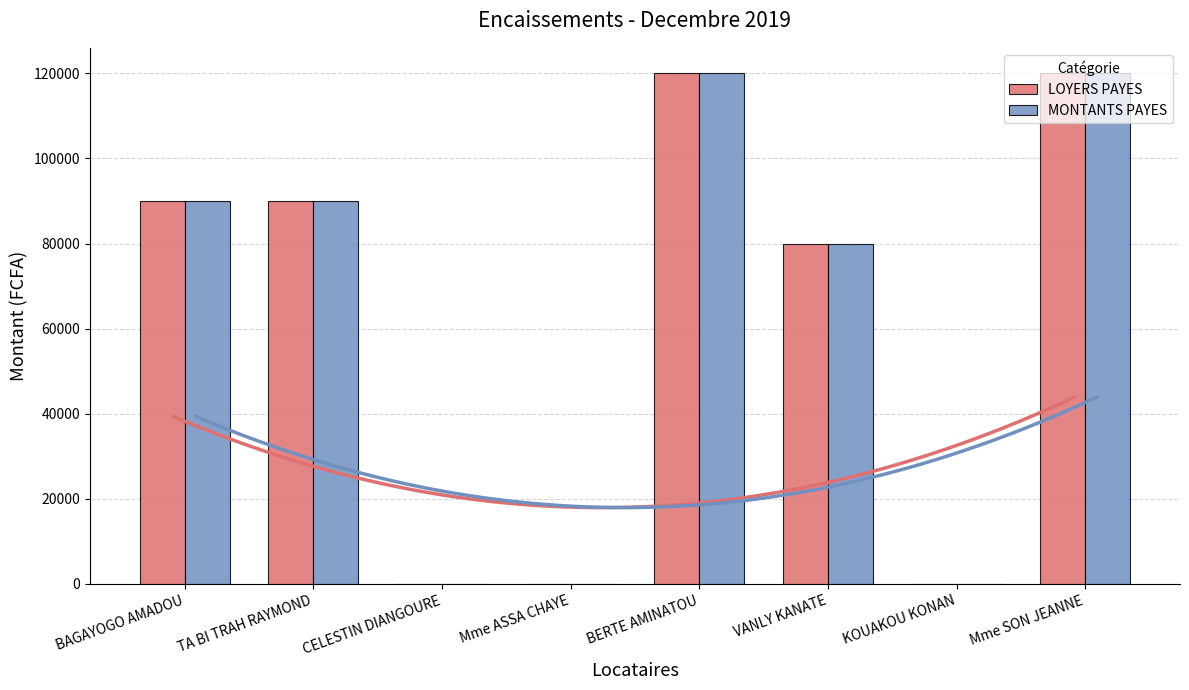

Reading left to right, extract all data points from this chart.

LOYERS PAYES: BAGAYOGO AMADOU=90000	TA BI TRAH RAYMOND=90000	CELESTIN DIANGOURE=0	Mme ASSA CHAYE=0	BERTE AMINATOU=120000	VANLY KANATE=80000	KOUAKOU KONAN=0	Mme SON JEANNE=120000
MONTANTS PAYES: BAGAYOGO AMADOU=90000	TA BI TRAH RAYMOND=90000	CELESTIN DIANGOURE=0	Mme ASSA CHAYE=0	BERTE AMINATOU=120000	VANLY KANATE=80000	KOUAKOU KONAN=0	Mme SON JEANNE=120000